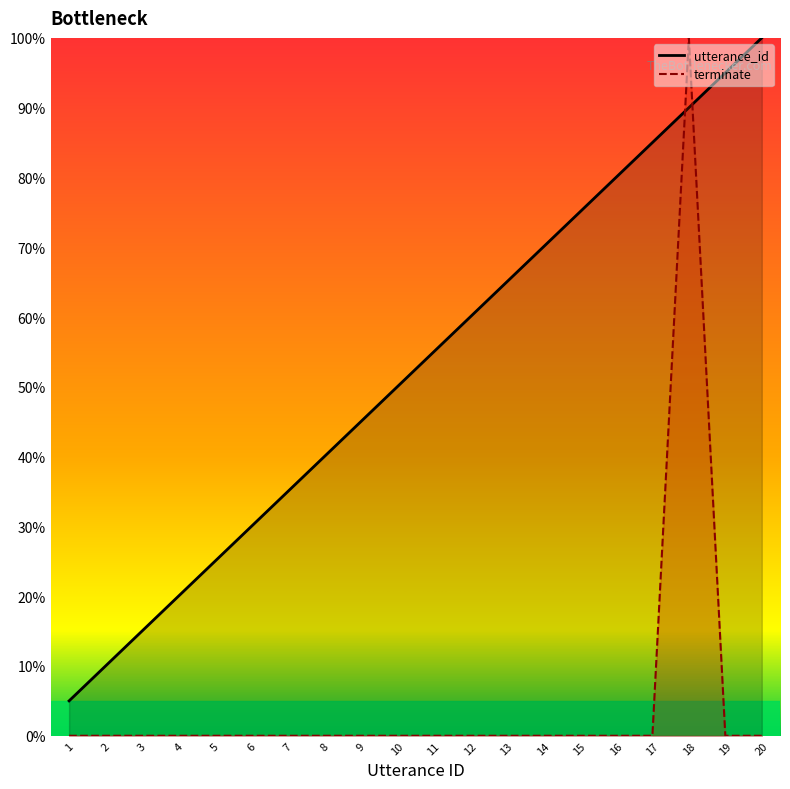

Reading left to right, list all the values displayed in this chart.

utterance_id: 1=5.0	2=10.0	3=15.0	4=20.0	5=25.0	6=30.0	7=35.0	8=40.0	9=45.0	10=50.0	11=55.0	12=60.0	13=65.0	14=70.0	15=75.0	16=80.0	17=85.0	18=90.0	19=95.0	20=100.0
terminate: 1=0.0	2=0.0	3=0.0	4=0.0	5=0.0	6=0.0	7=0.0	8=0.0	9=0.0	10=0.0	11=0.0	12=0.0	13=0.0	14=0.0	15=0.0	16=0.0	17=0.0	18=100.0	19=0.0	20=0.0